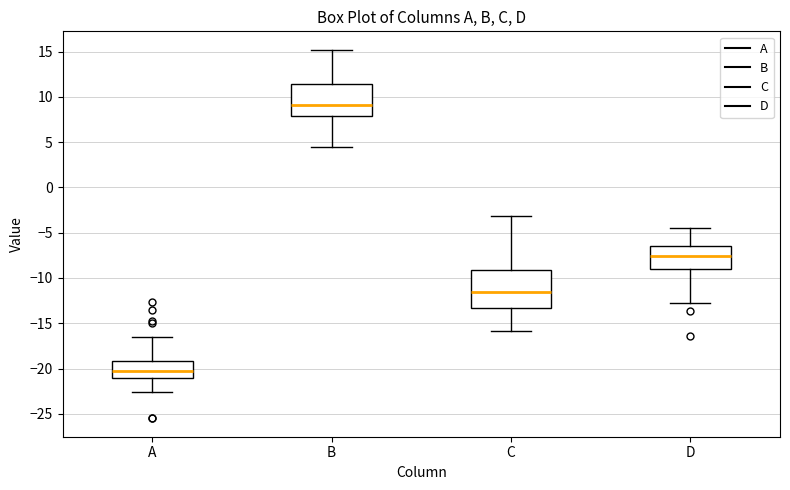

Where does the lower whisker of the box for B end on the y-axis? The values are not printed on the chart, so give them approximately, as read against the axis.

4.5